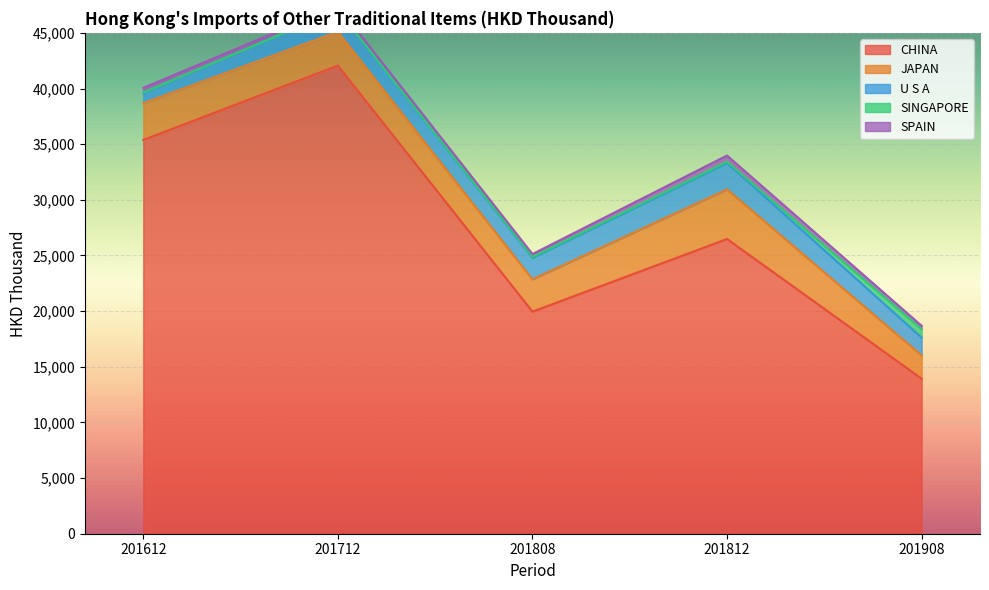

At which label does SPAIN reach its peak?

201812